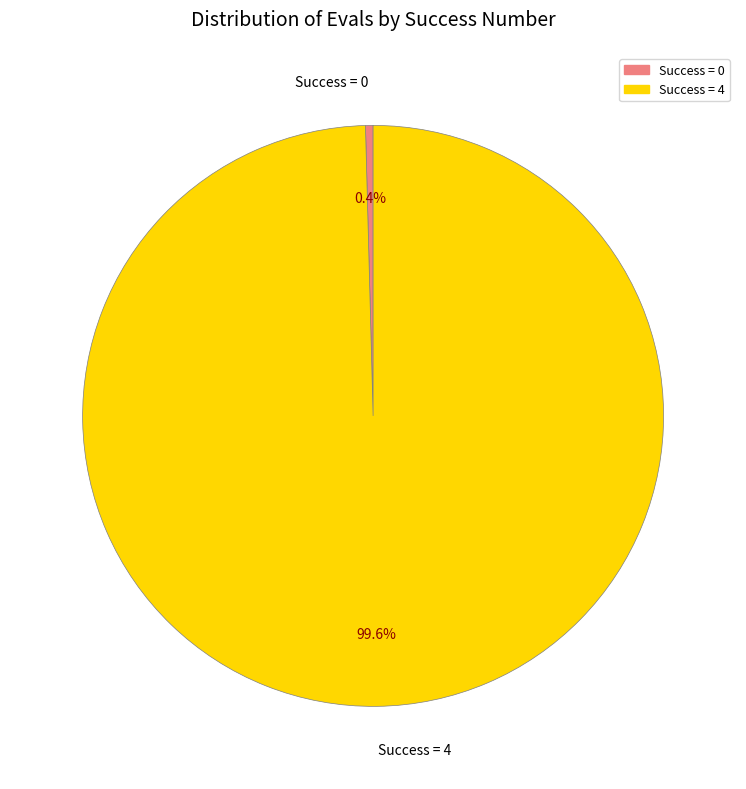

What portion of the pie excludes Success = 4?

0.4%